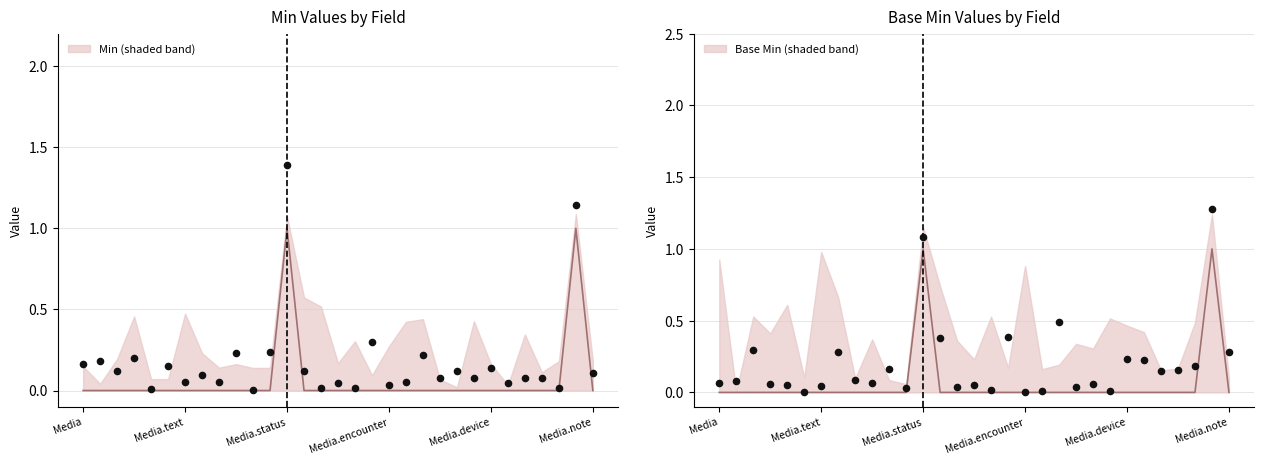

Which series reaches the minimum Y coordinate?

Min